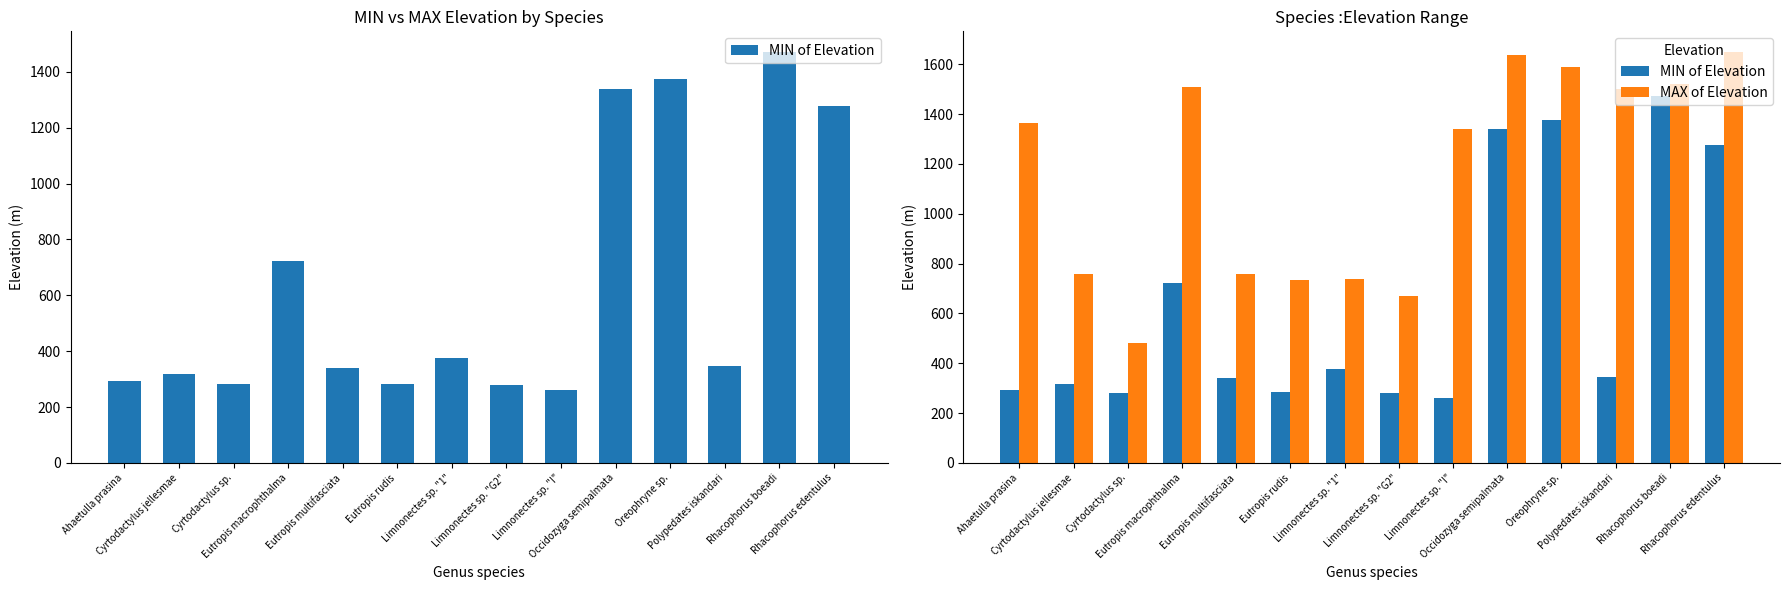

At which category does the chart reach its minimum across all series?

Limnonectes sp. "I"